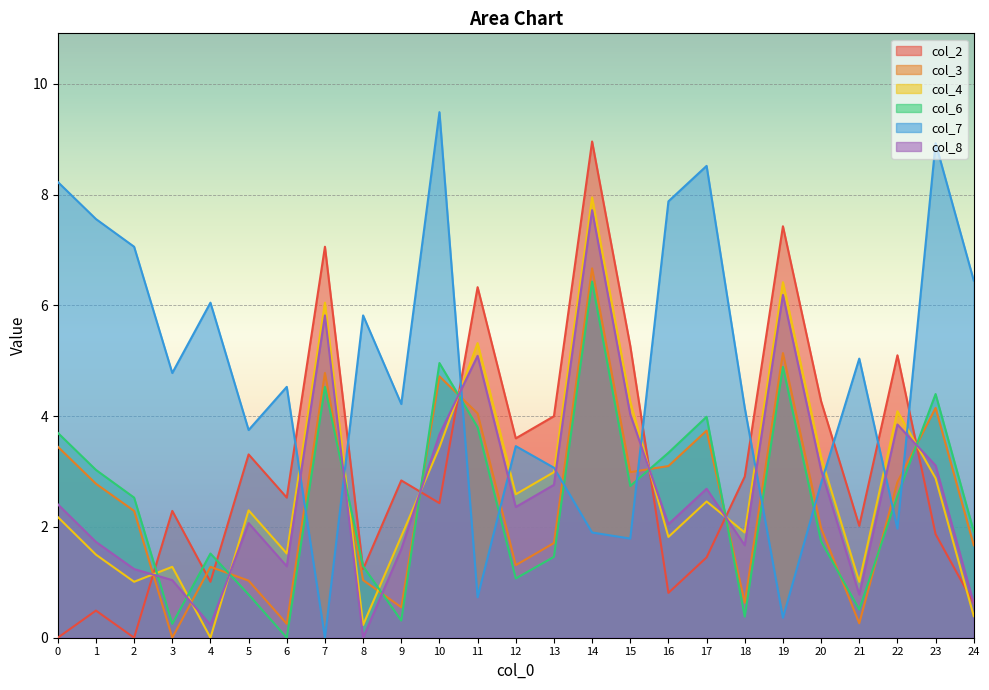

What is the average value of the col_6 series?

2.5